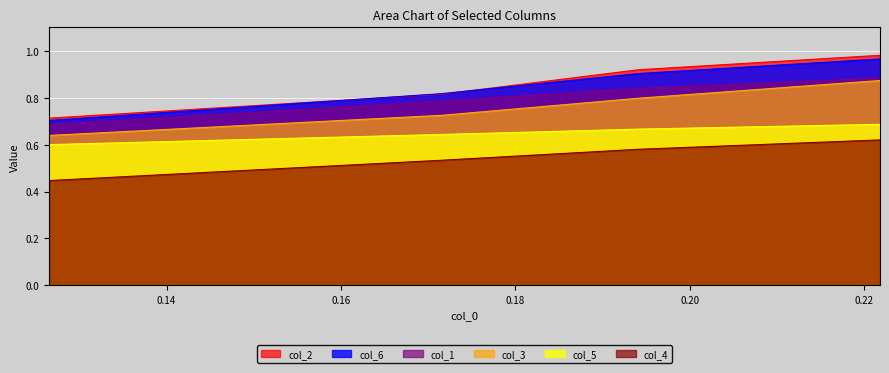

What is the value of the col_1 point at the 3rd from the left?

0.8